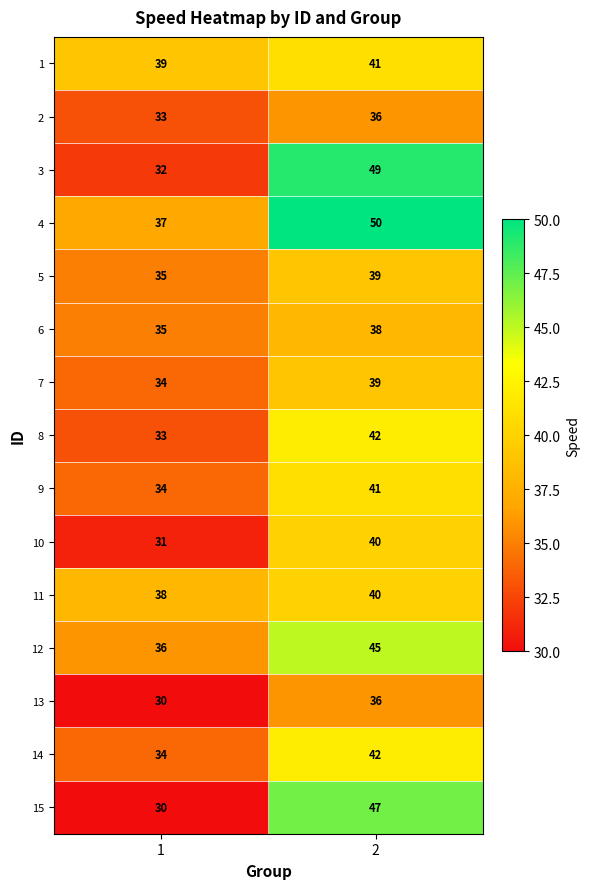

Read the 9 value at 1.

34